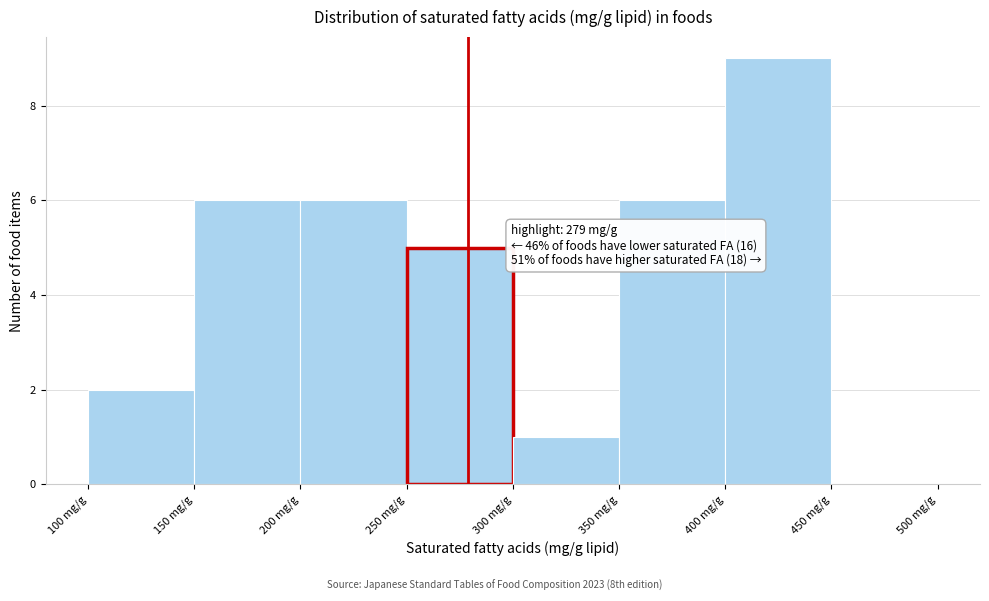

Over which range of the x-axis is the bar tallest?

400 to 450